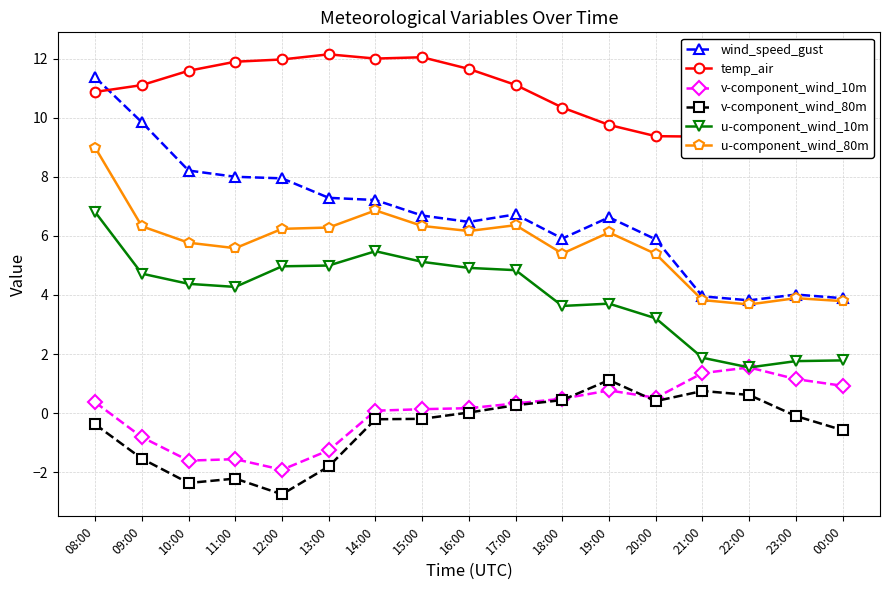

The wind_speed_gust series shows 4.0 at 21:00. True or false?

True